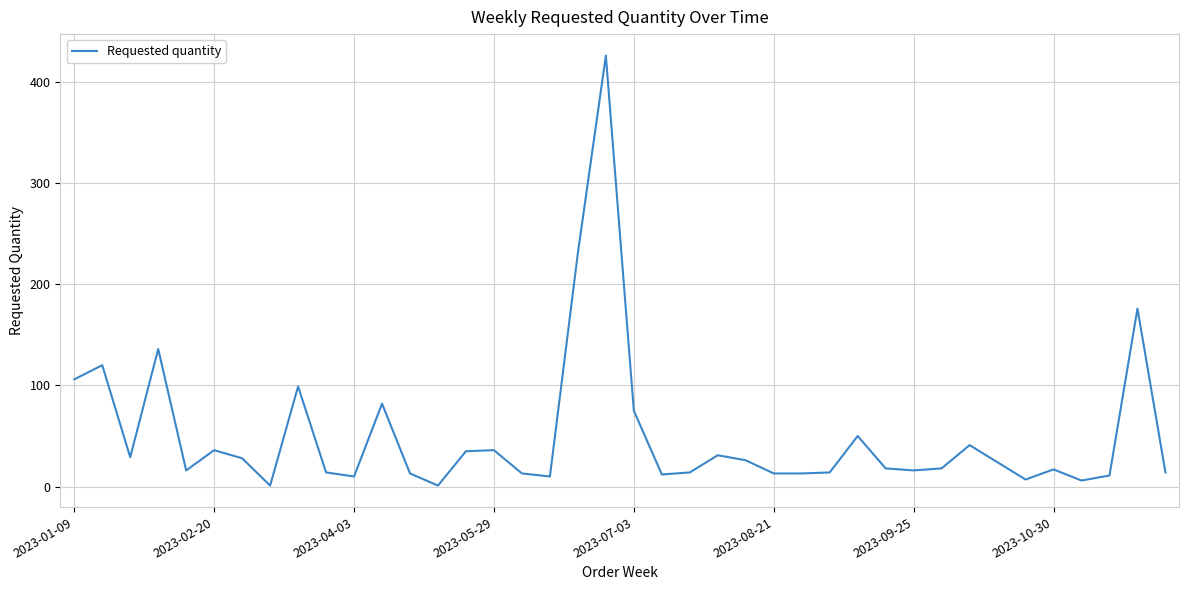

How many categories are shown in the chart?

40